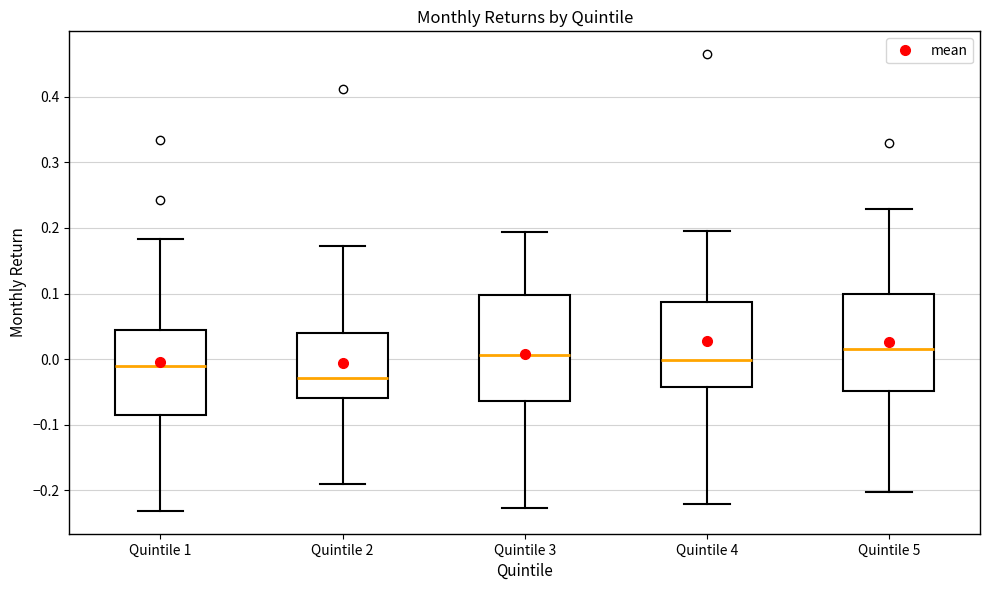

Where does the lower whisker of the box for Quintile 3 end on the y-axis? The values are not printed on the chart, so give them approximately, as read against the axis.

-0.23